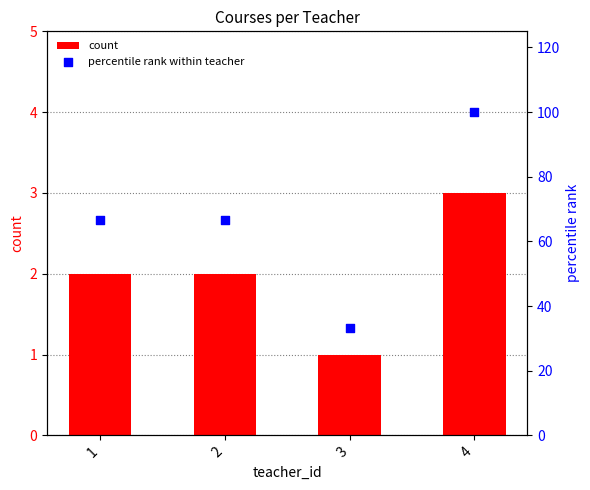

At which category is the sum across all series the highest?

4